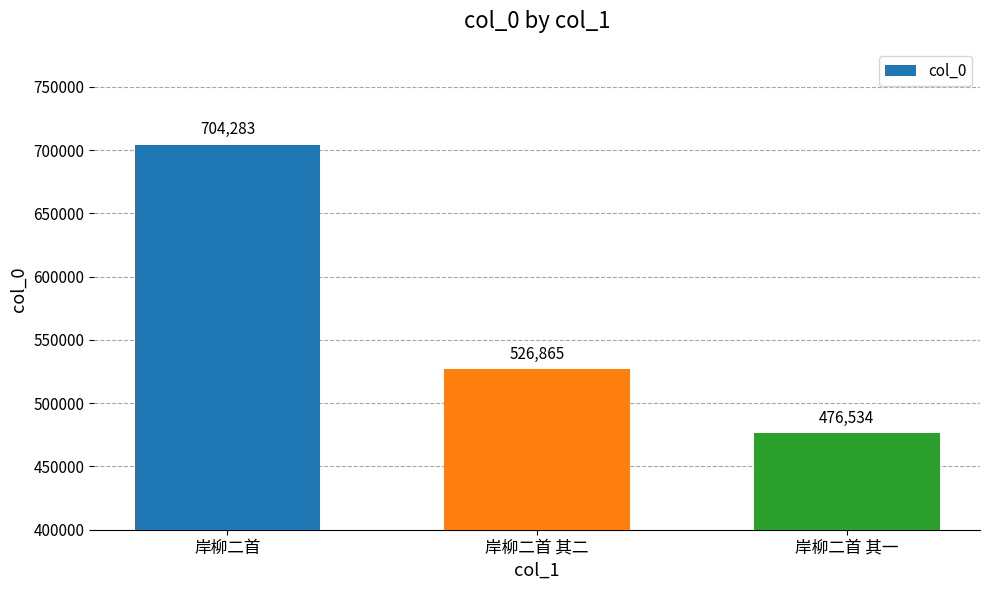

What is the difference between the maximum and minimum values?

227749